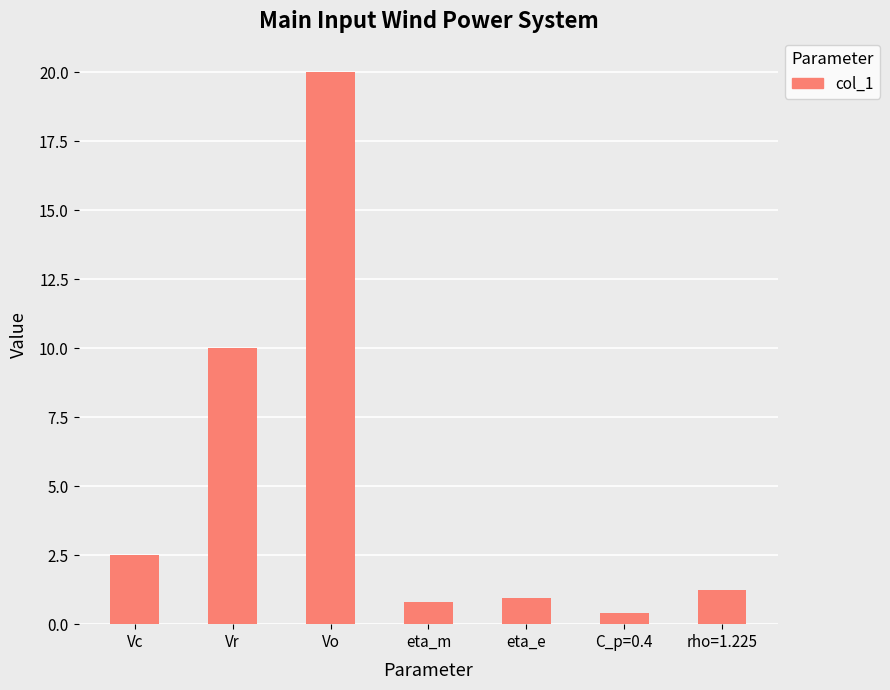

What is the sum of all values?

35.9